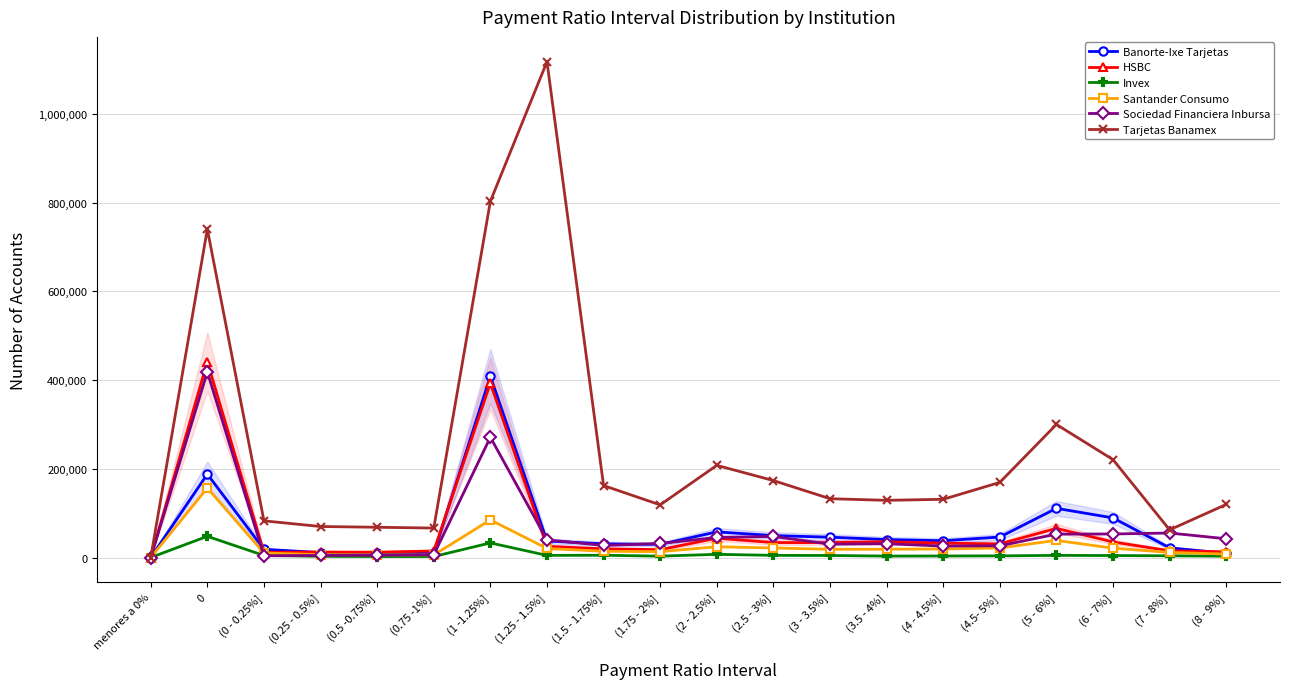

Rank the series by their maximum value, from lowest to highest.

Invex, Santander Consumo, Banorte-Ixe Tarjetas, Sociedad Financiera Inbursa, HSBC, Tarjetas Banamex